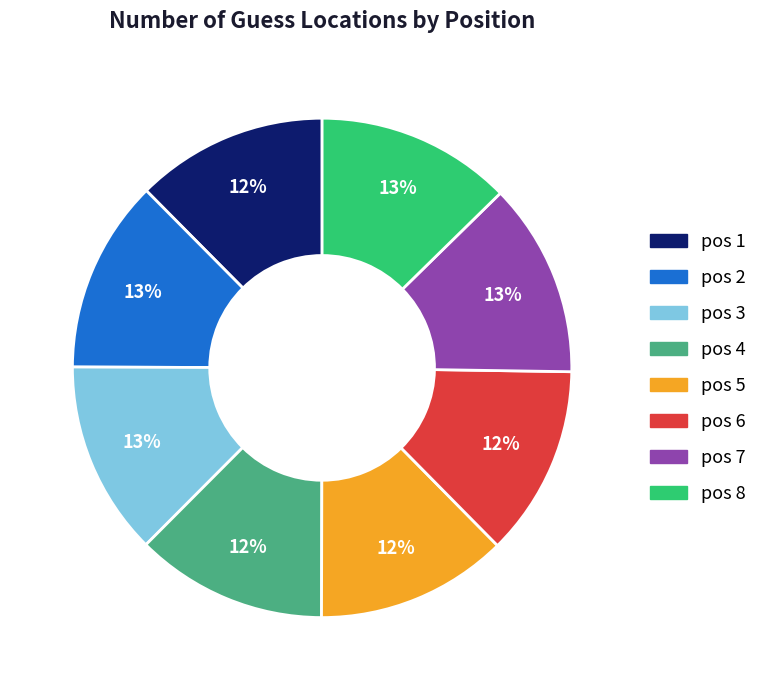

Does any single category account for the majority?

No